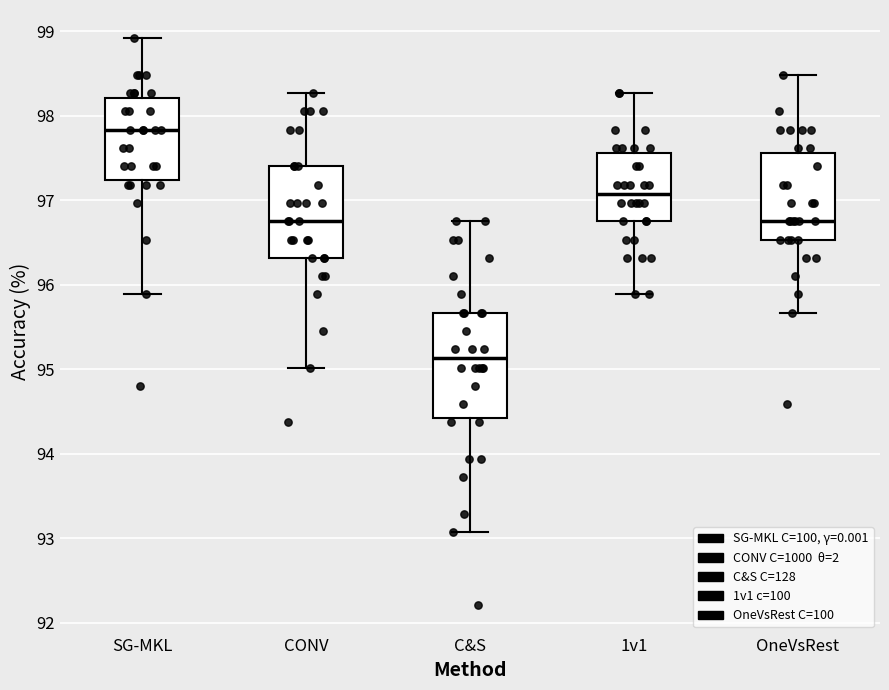

Which box is the tallest, from its lower edge to its upper edge?

C&S